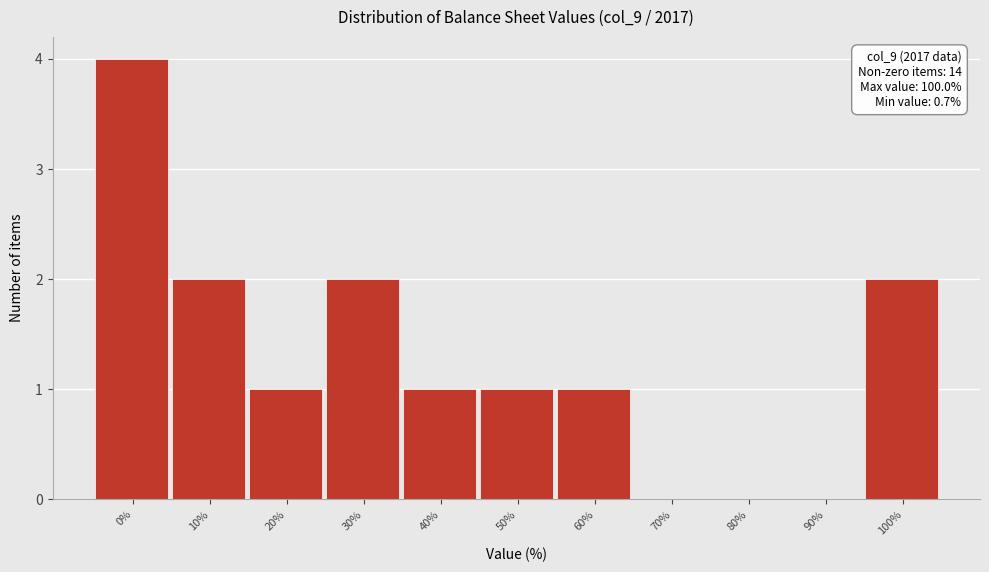

Reading right to left, list all the values displayed in this chart.

100%=2	90%=0	80%=0	70%=0	60%=1	50%=1	40%=1	30%=2	20%=1	10%=2	0%=4